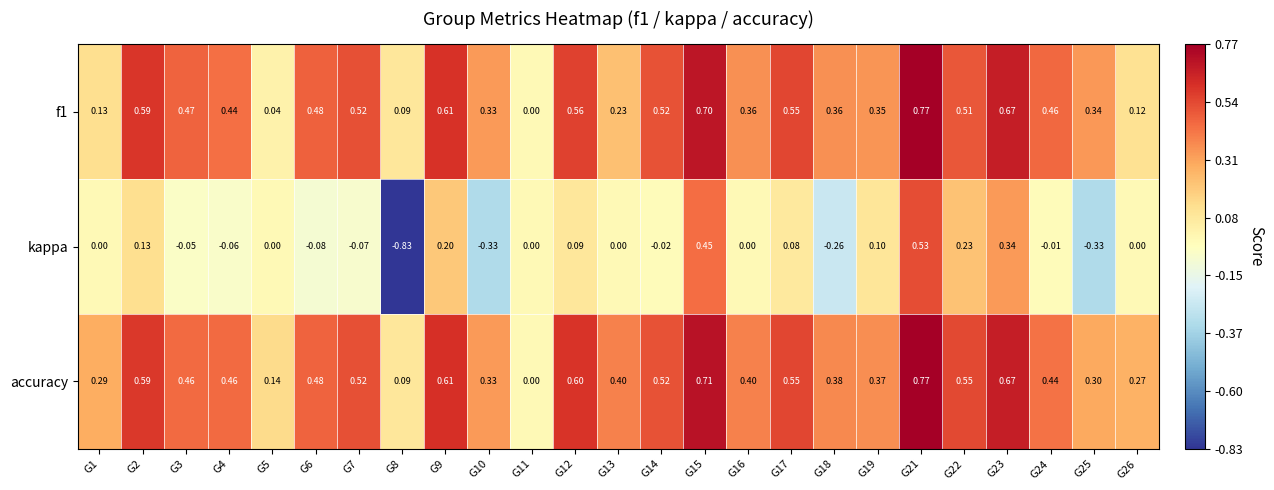

Count the number of data series in this chart.

3